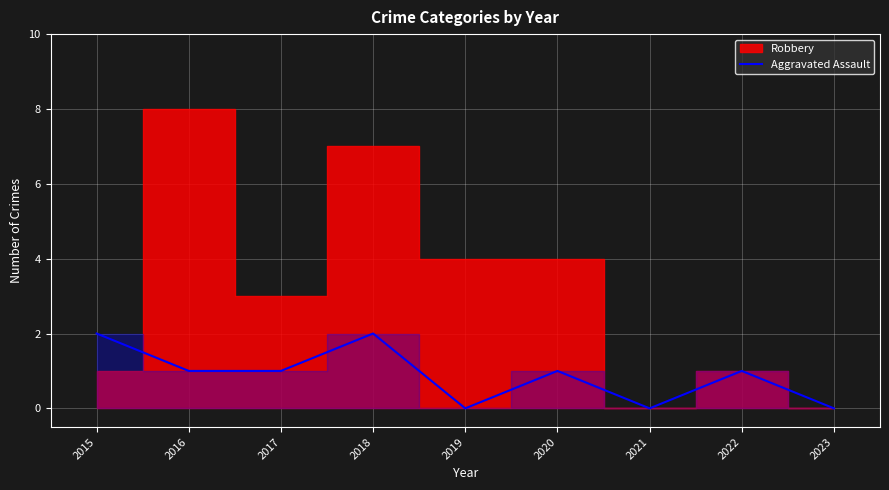

Which has a higher value, 2016 or 2019?

2016